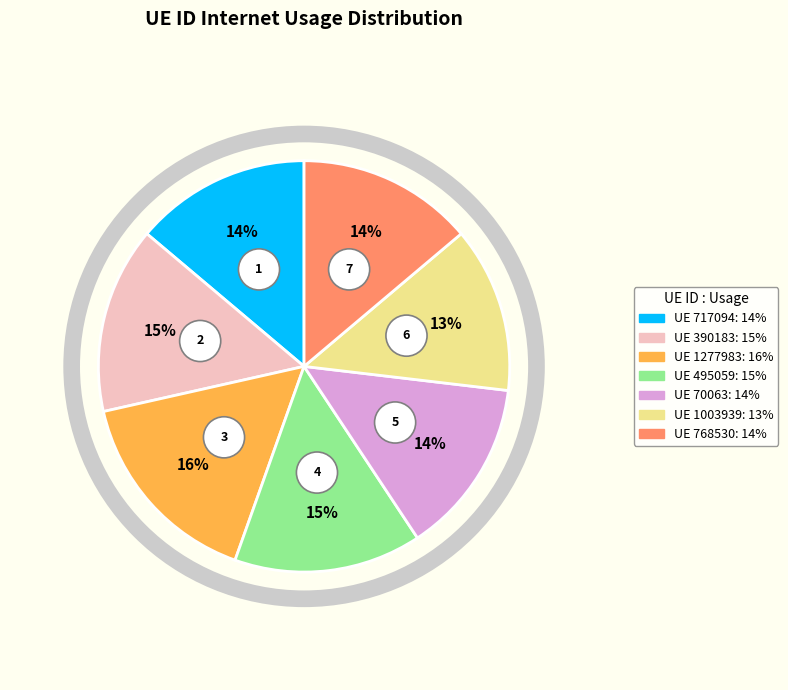

Which slice is the largest?

1277983